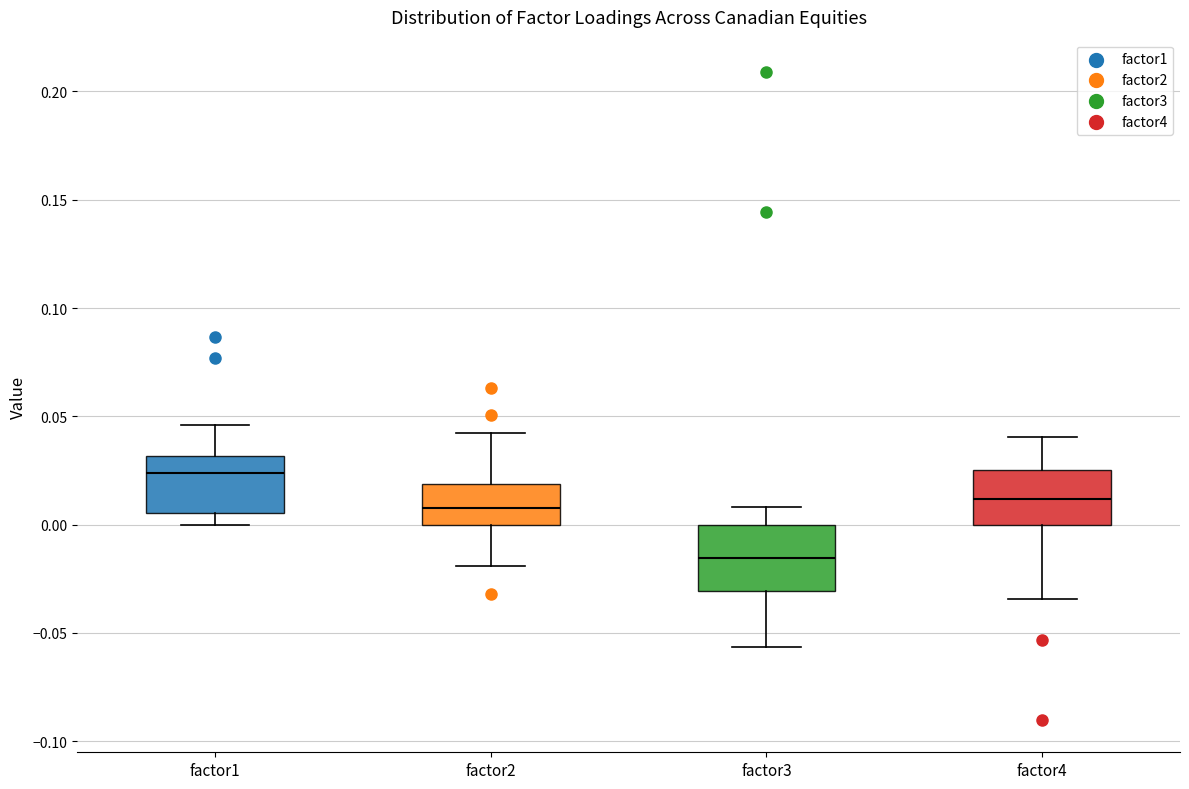

Where does the lower whisker of the box for factor3 end on the y-axis? The values are not printed on the chart, so give them approximately, as read against the axis.

-0.055